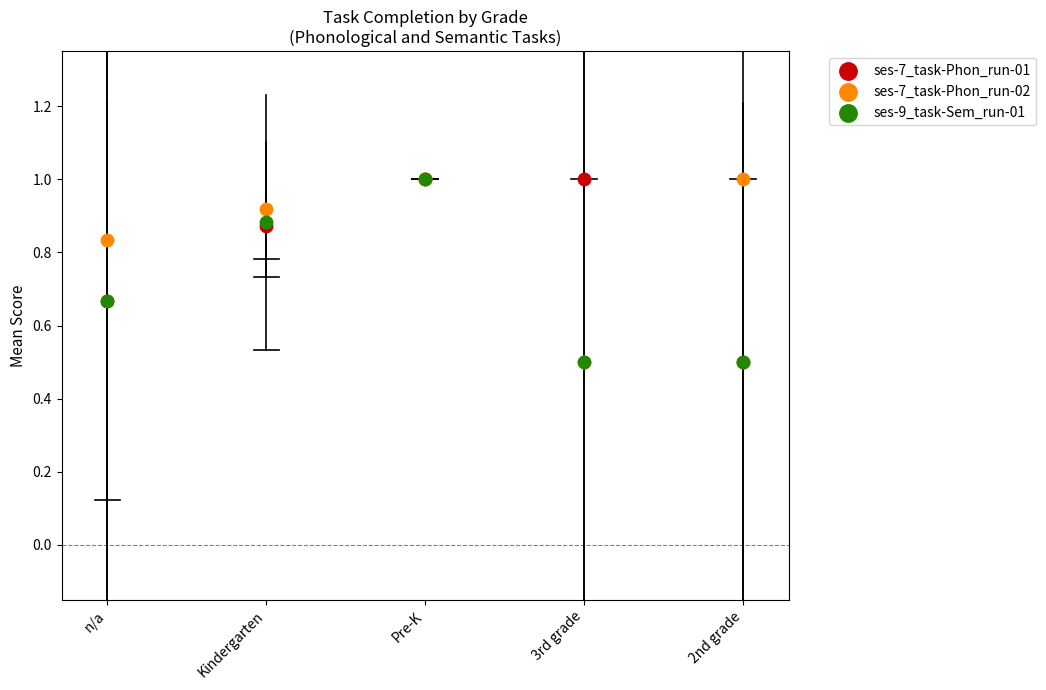

Which series contains the highest Y value?

ses-7_task-Phon_run-01